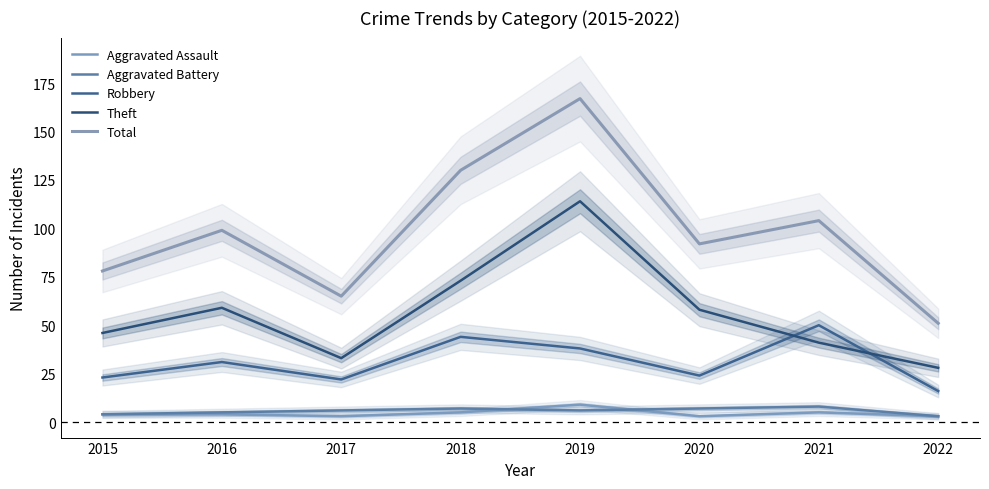

What is the approximate value of Aggravated Assault at 2016?

4